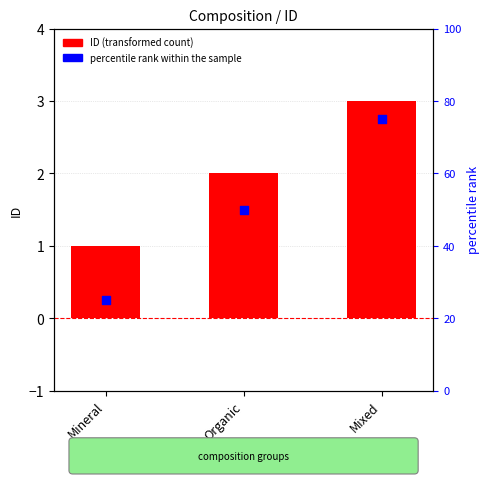

At which category is the sum across all series the highest?

Mixed